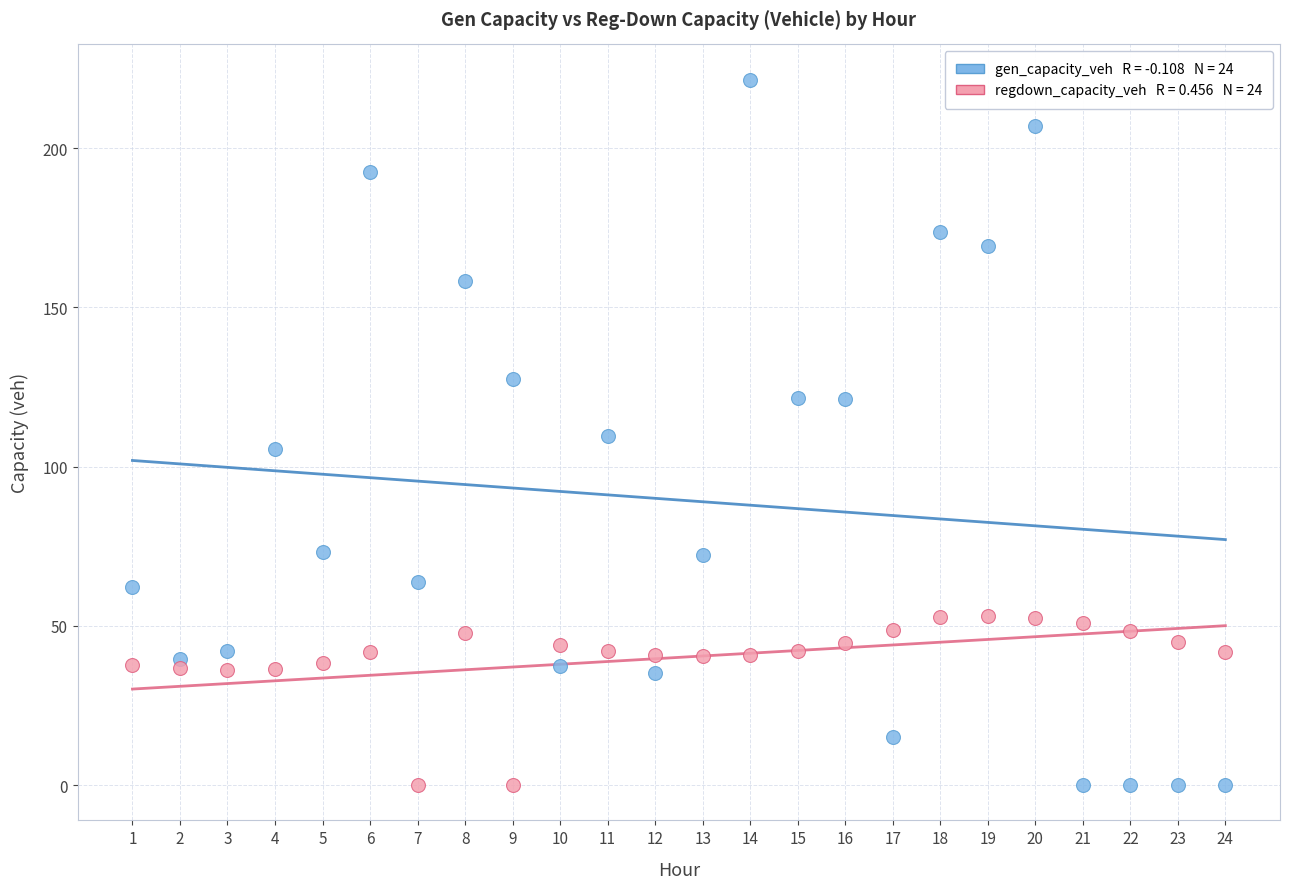

Across all data points, what is the range of Y values (max minus min)?

221.5